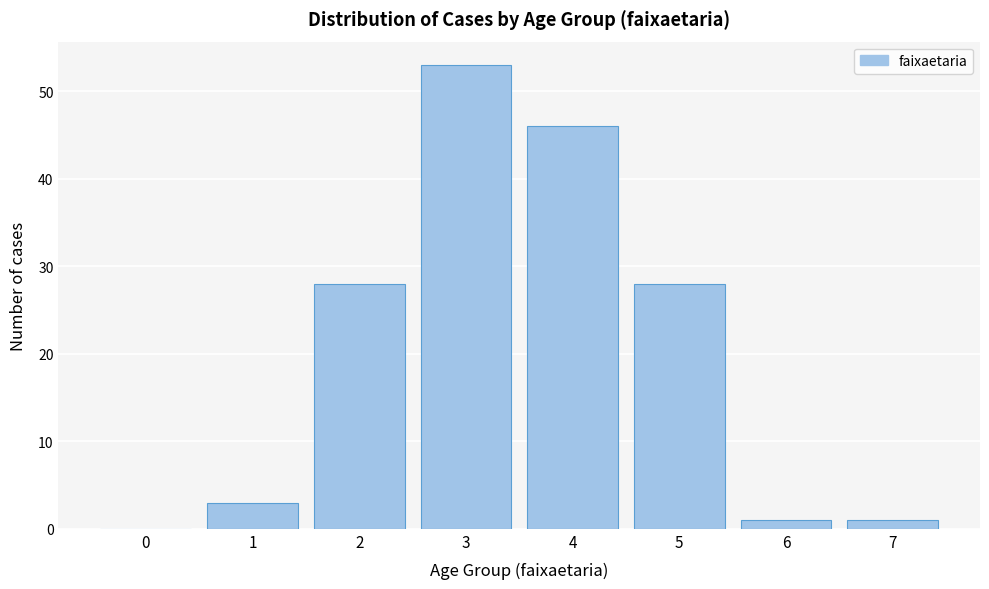

Reading left to right, what are all the values shown in this chart?

0=0	1=3	2=28	3=53	4=46	5=28	6=1	7=1